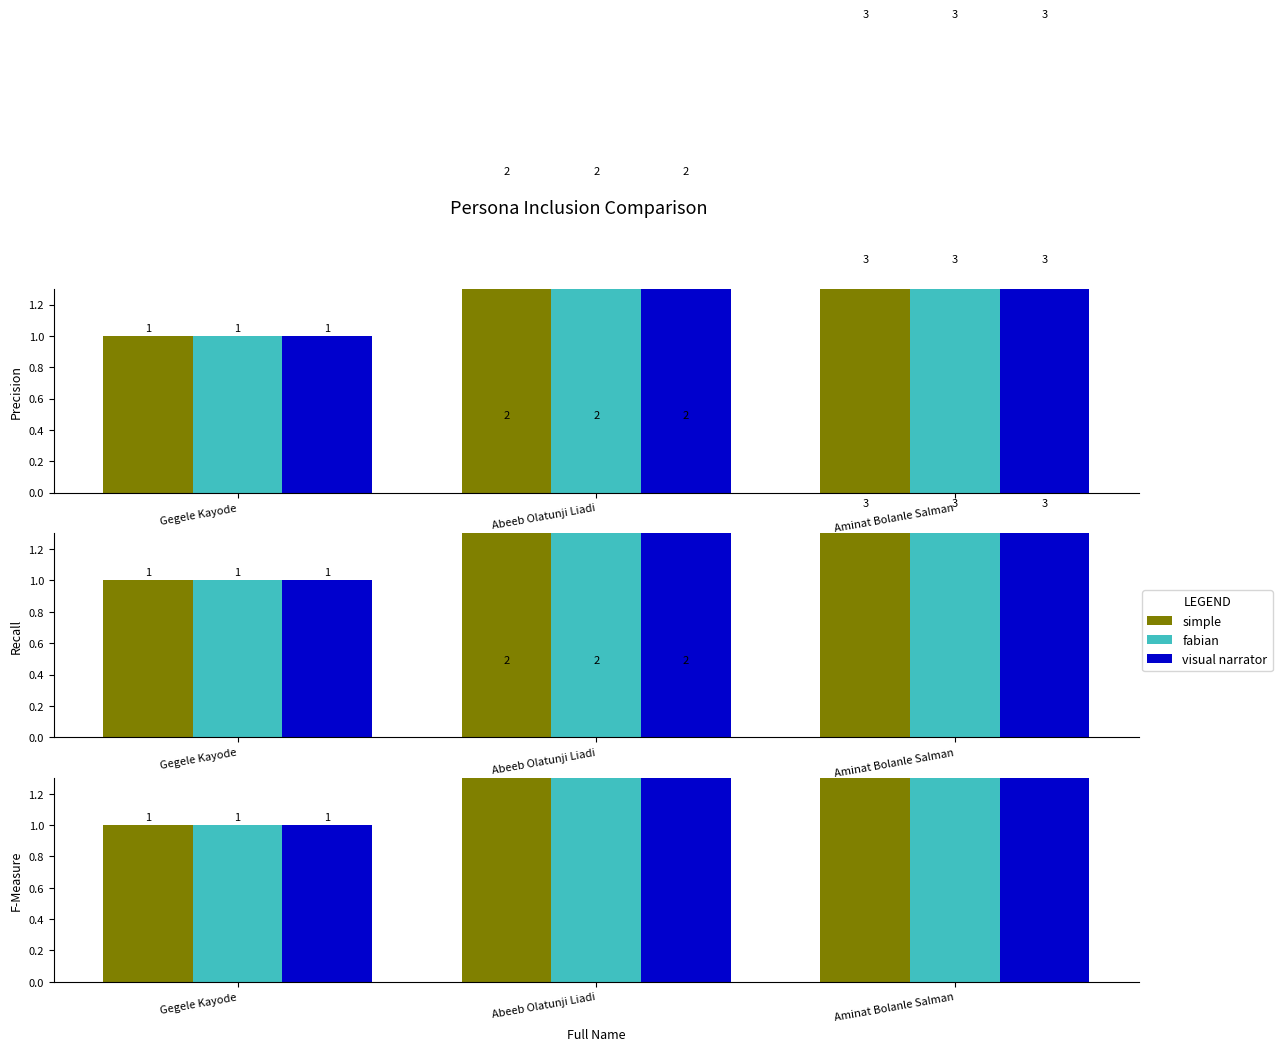

What is the smallest value displayed?

1